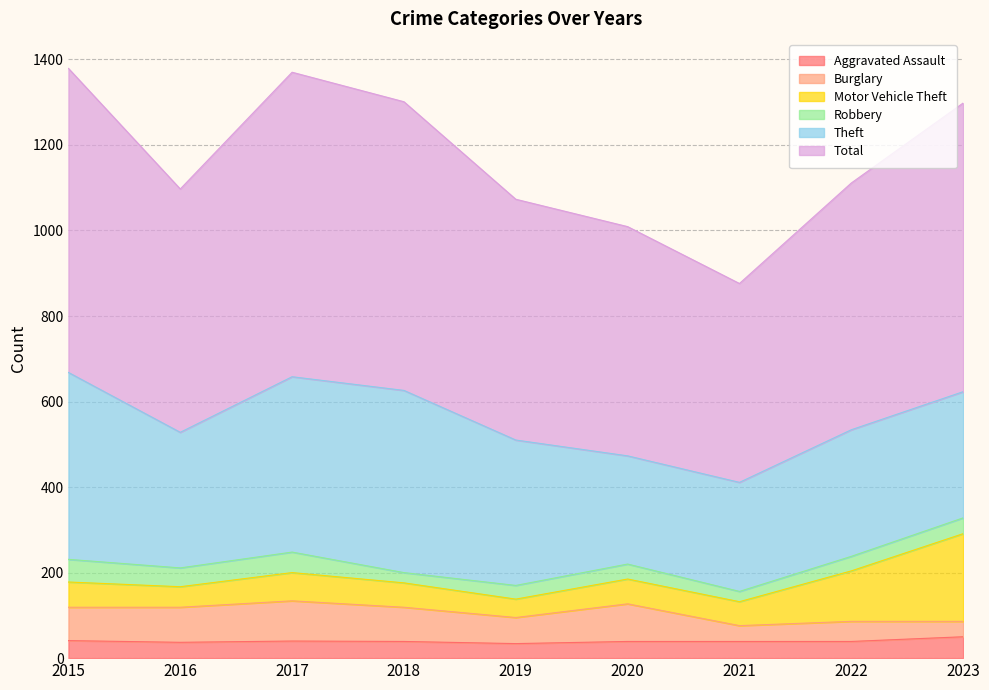

What is the highest value of the Aggravated Assault series?

50